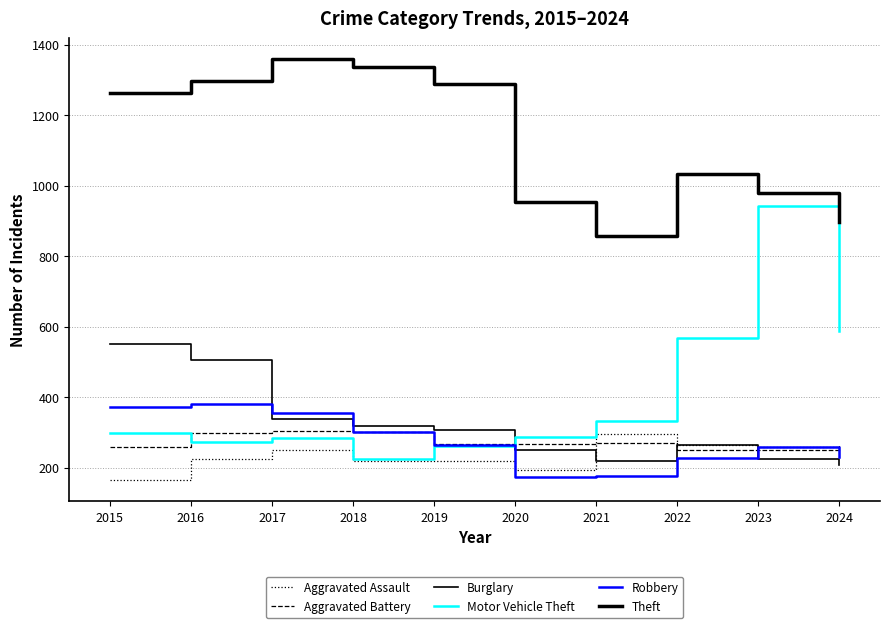

Between 2017 and 2022, which series saw the biggest shift?

Theft